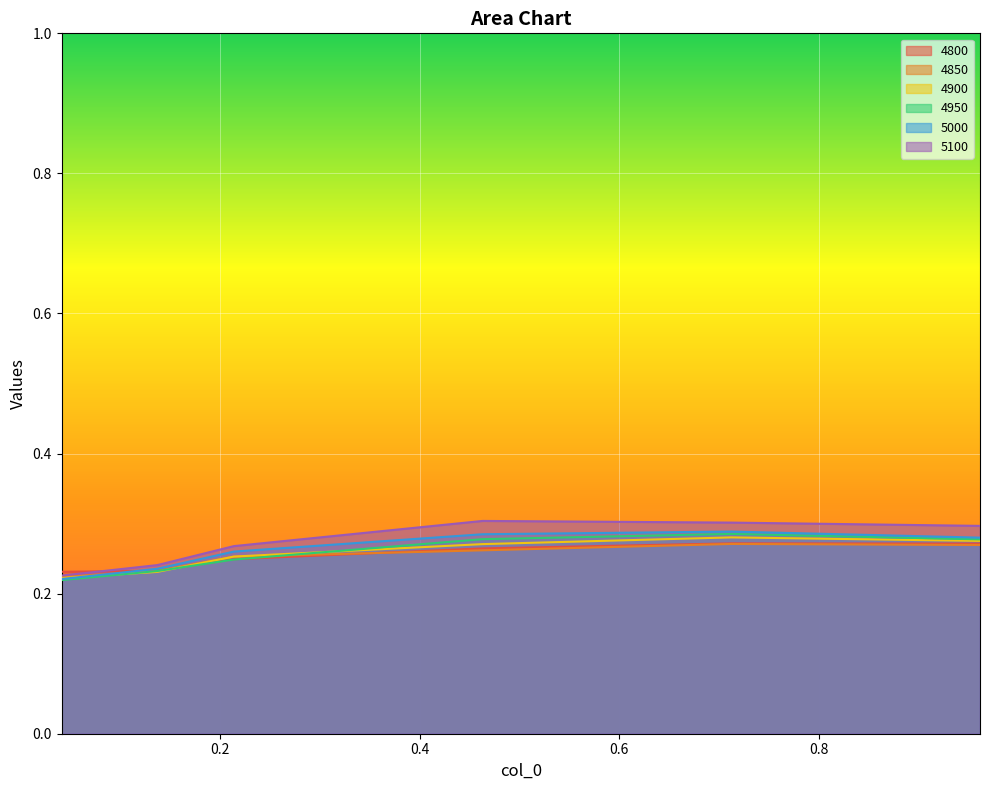

Where is 5100 nearest to the value 0?

0.0410958904109589